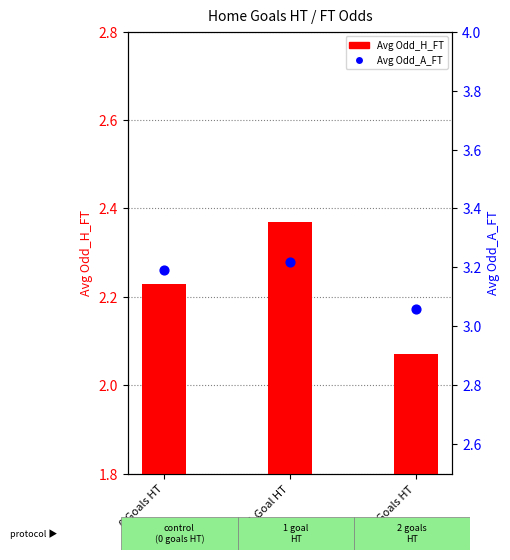

Which series contains the highest Y value?

Avg Odd_A_FT